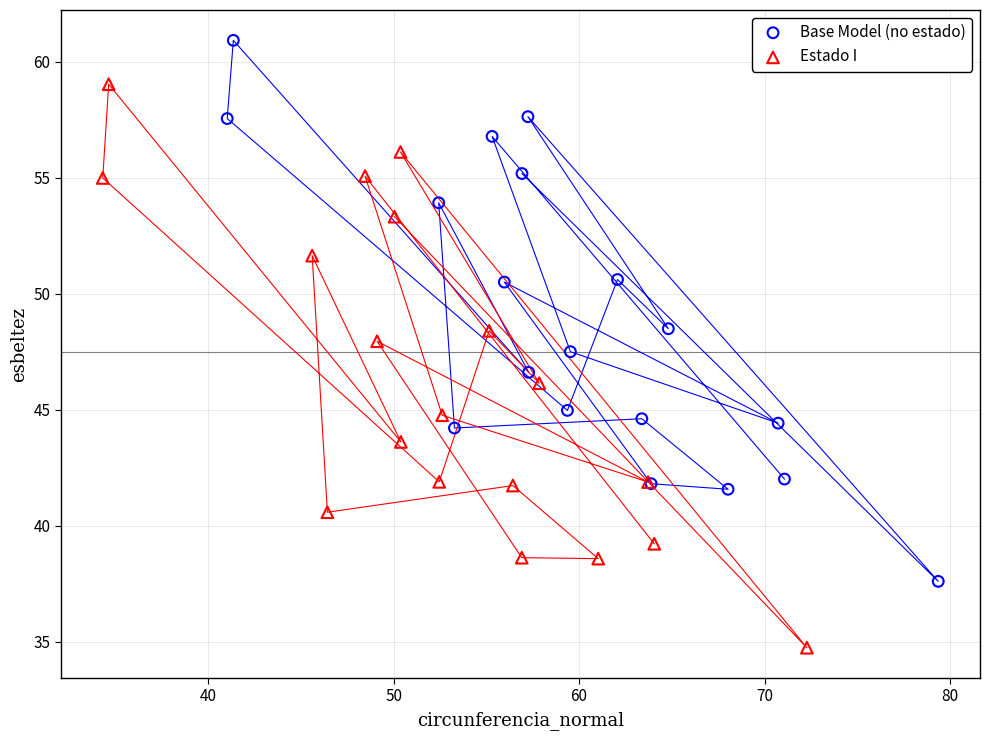

Which series contains the highest Y value?

Base Model (no estado)